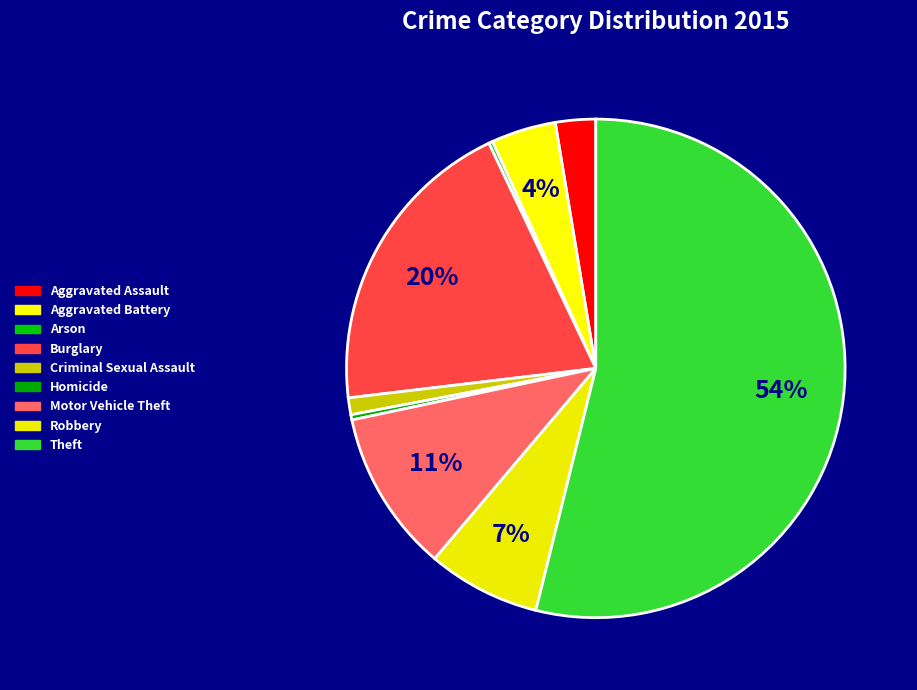

Count the number of slices in the pie.

9